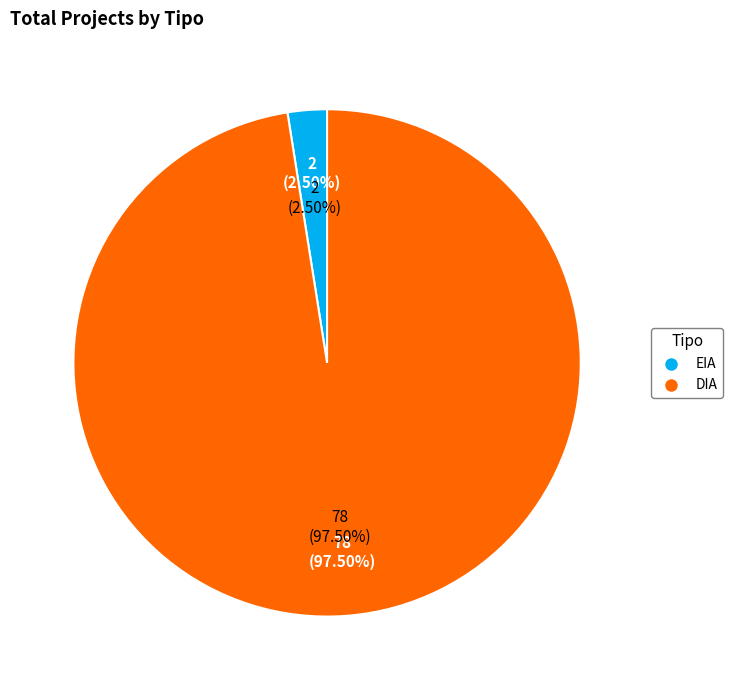

The EIA slice represents 2% of the pie. True or false?

True